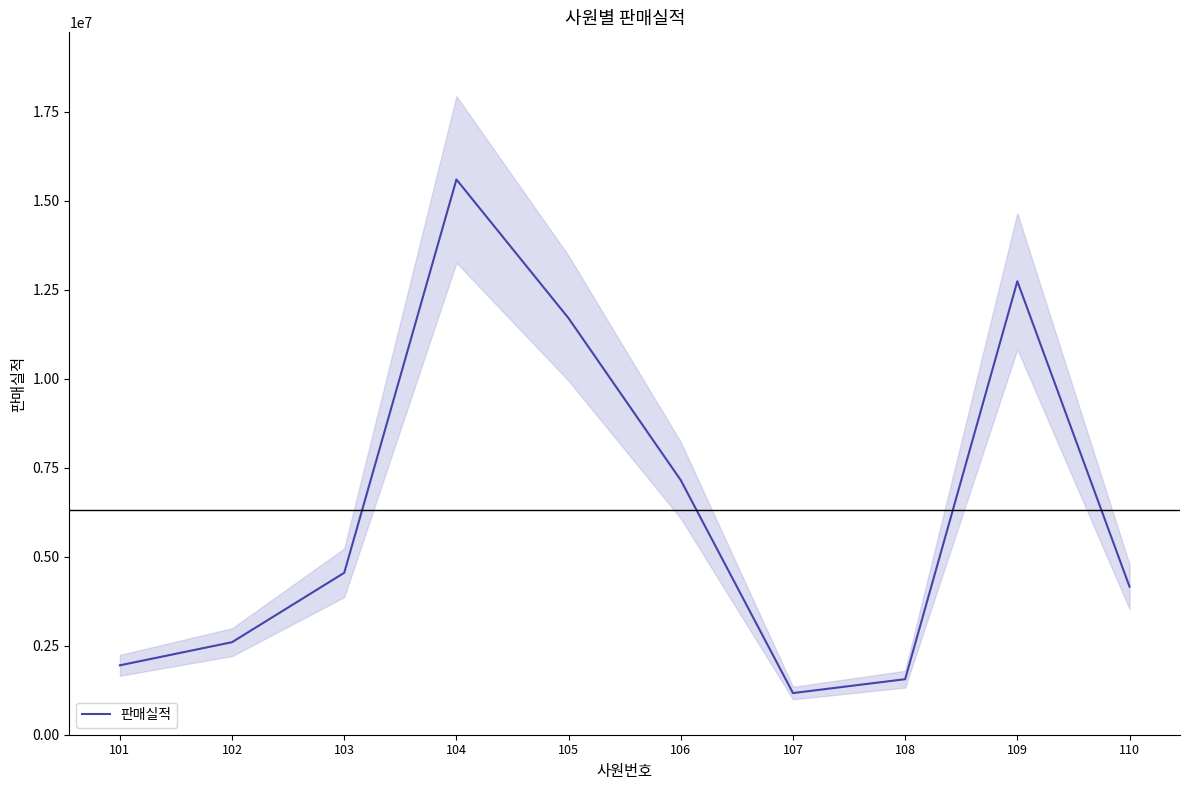

What is the value of the 4th point from the left?

15600000